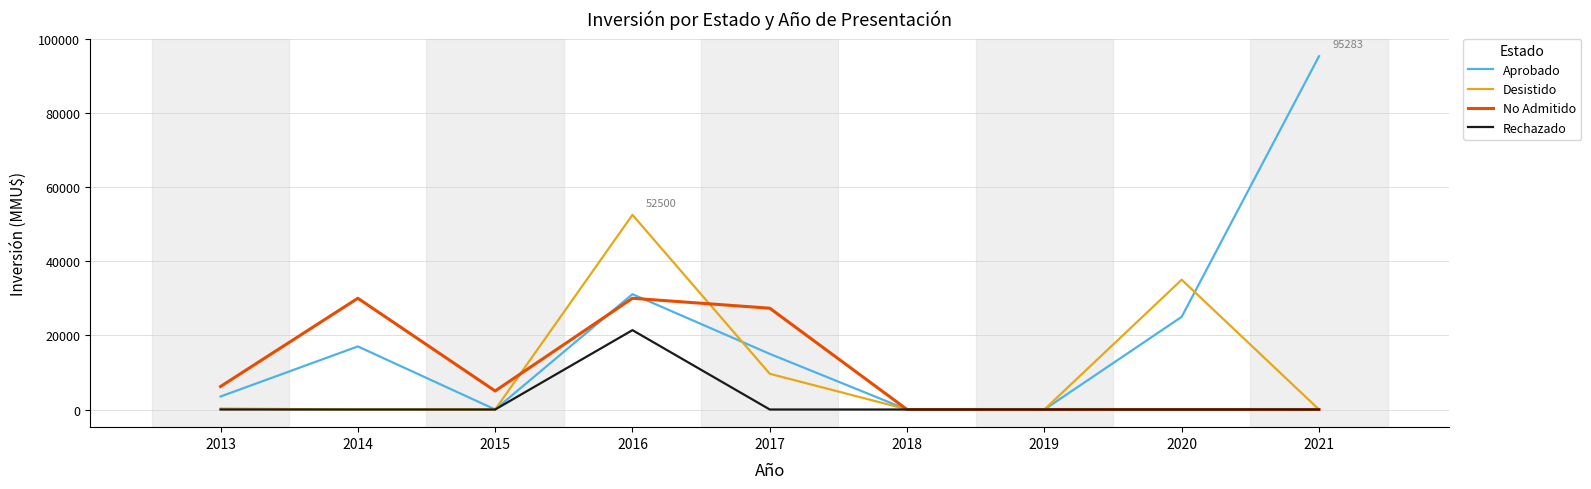

How many distinct data groups are displayed?

4